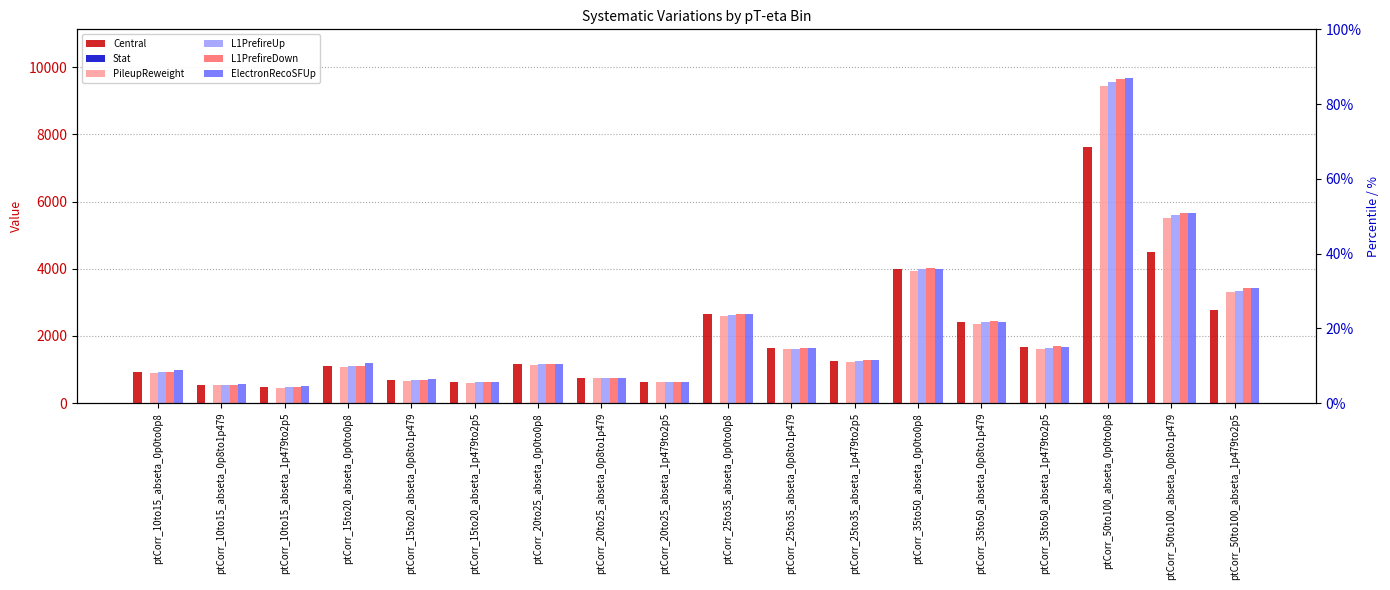

Rank the categories by Stat value from lowest to highest.

ptCorr_10to15_abseta_1p479to2p5, ptCorr_10to15_abseta_0p8to1p479, ptCorr_15to20_abseta_1p479to2p5, ptCorr_20to25_abseta_1p479to2p5, ptCorr_15to20_abseta_0p8to1p479, ptCorr_20to25_abseta_0p8to1p479, ptCorr_10to15_abseta_0p0to0p8, ptCorr_15to20_abseta_0p0to0p8, ptCorr_20to25_abseta_0p0to0p8, ptCorr_25to35_abseta_1p479to2p5, ptCorr_35to50_abseta_1p479to2p5, ptCorr_25to35_abseta_0p8to1p479, ptCorr_35to50_abseta_0p8to1p479, ptCorr_25to35_abseta_0p0to0p8, ptCorr_50to100_abseta_1p479to2p5, ptCorr_35to50_abseta_0p0to0p8, ptCorr_50to100_abseta_0p8to1p479, ptCorr_50to100_abseta_0p0to0p8